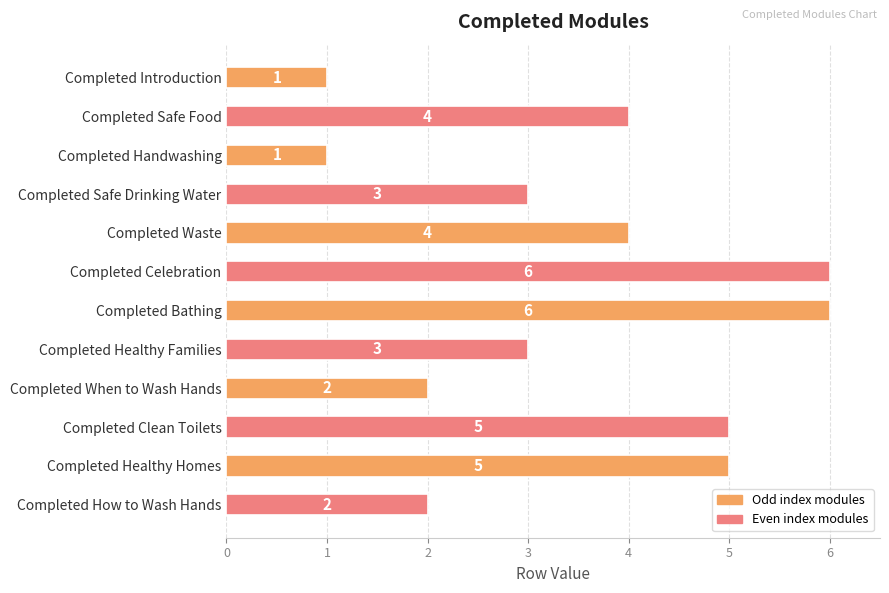

What is the label of the 2nd bar from the top?

Completed Safe Food